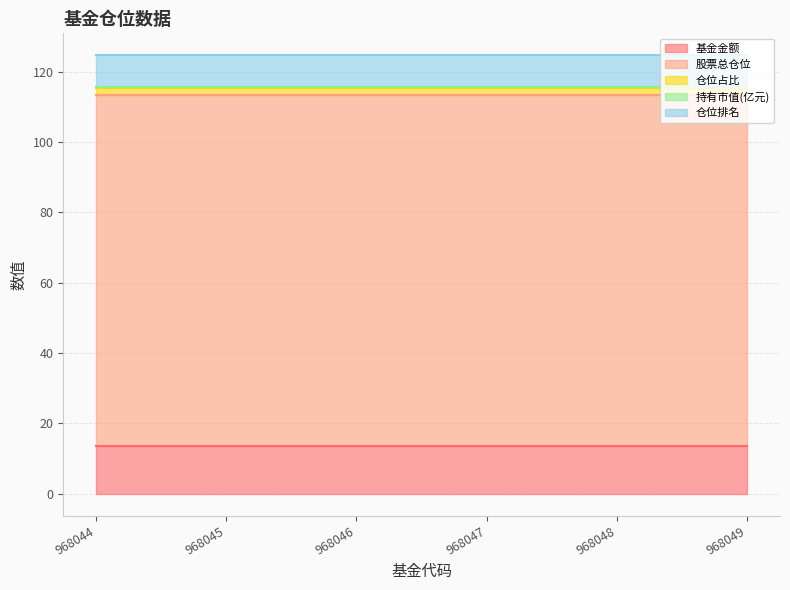

True or false: 股票总仓位 has a value of 167.8 at 968048.

False